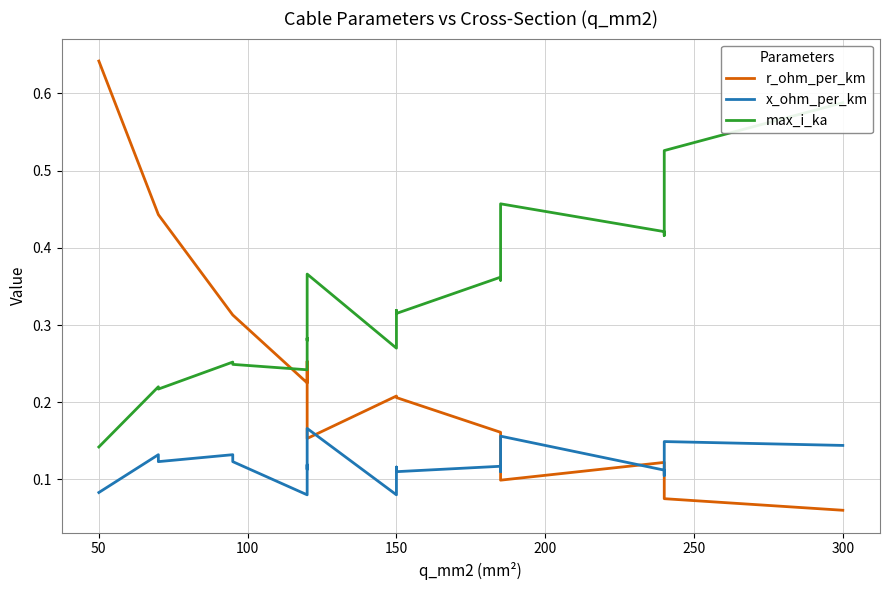

Which series has the largest range (max minus min)?

r_ohm_per_km